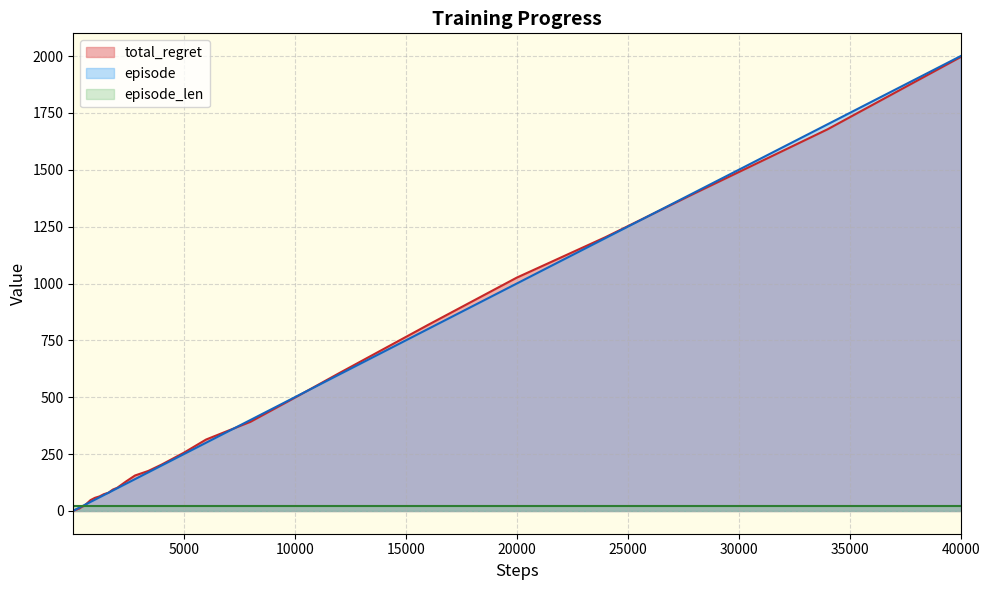

At which category is the sum across all series the highest?

40000